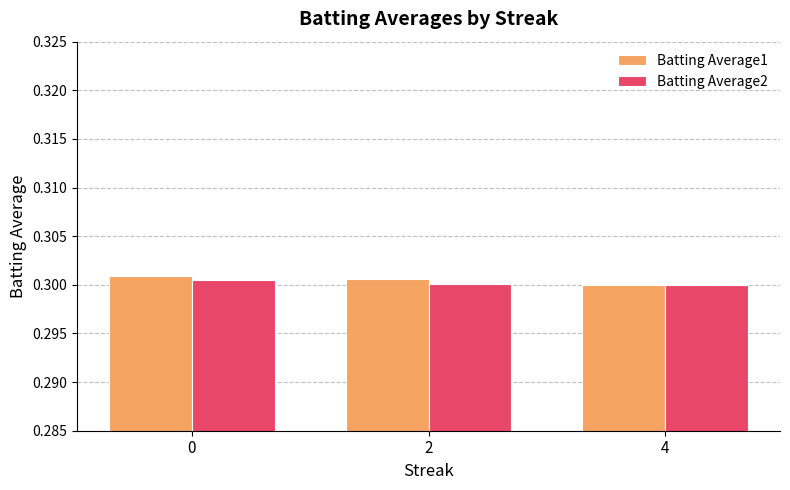

What is the total value across all series at 2?

0.6